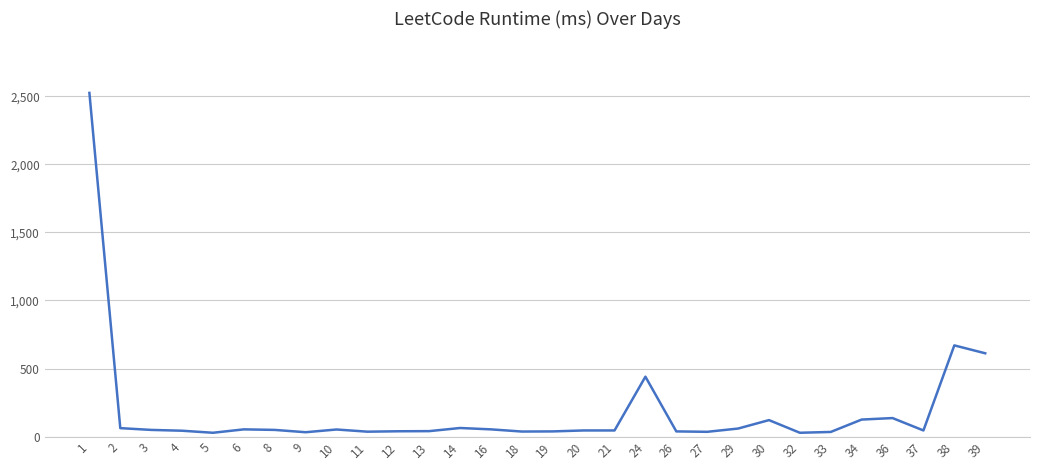

What is the maximum value shown in the chart?

2525